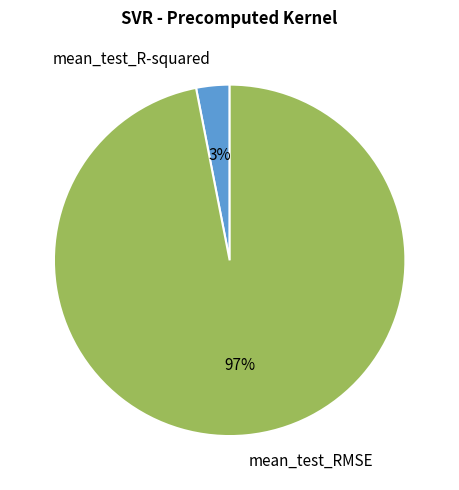

Which category has the smallest portion of the pie?

mean_test_R-squared